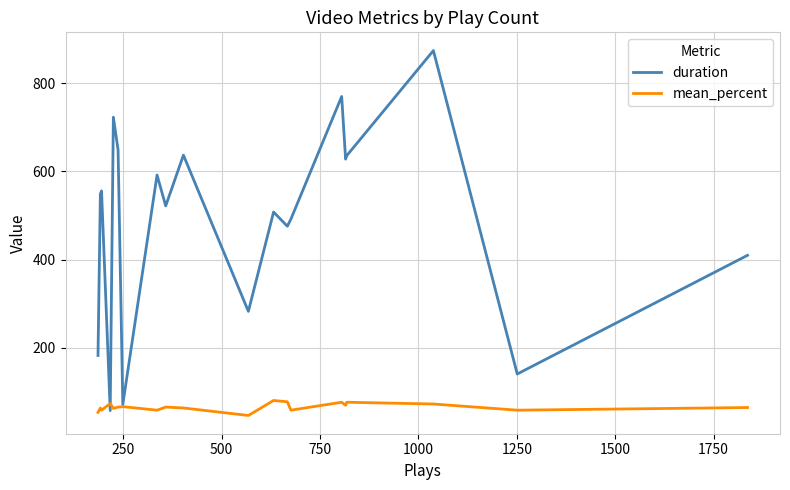

List the series in order of their overall mean, highest first.

duration, mean_percent